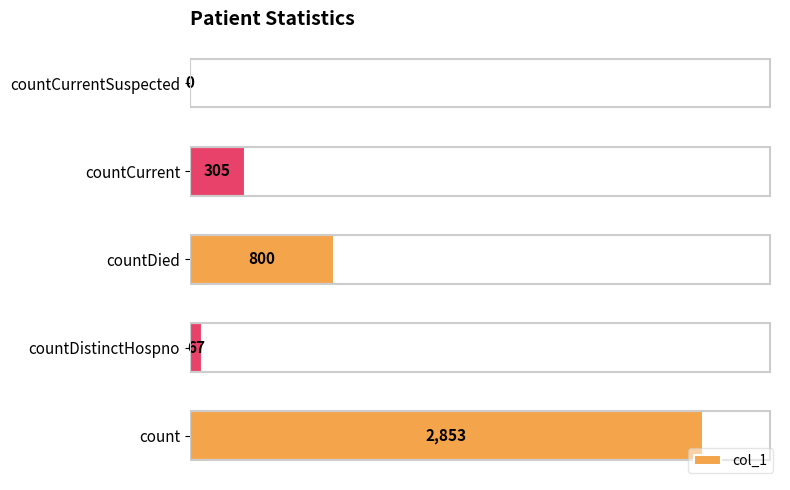

Is it true that the value at countDied is 800?

True